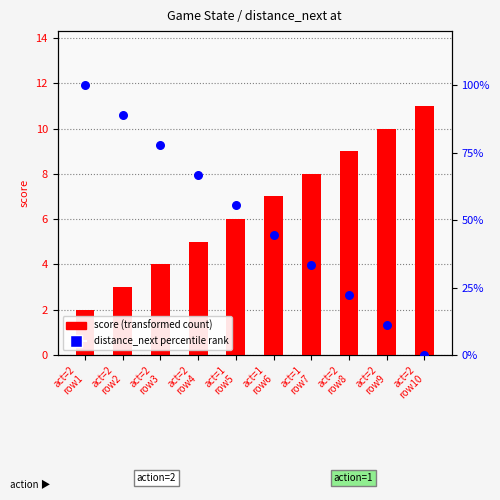

Is the value of distance_next percentile at act=2
row2 greater than the value of score (transformed) at act=2
row9?

Yes